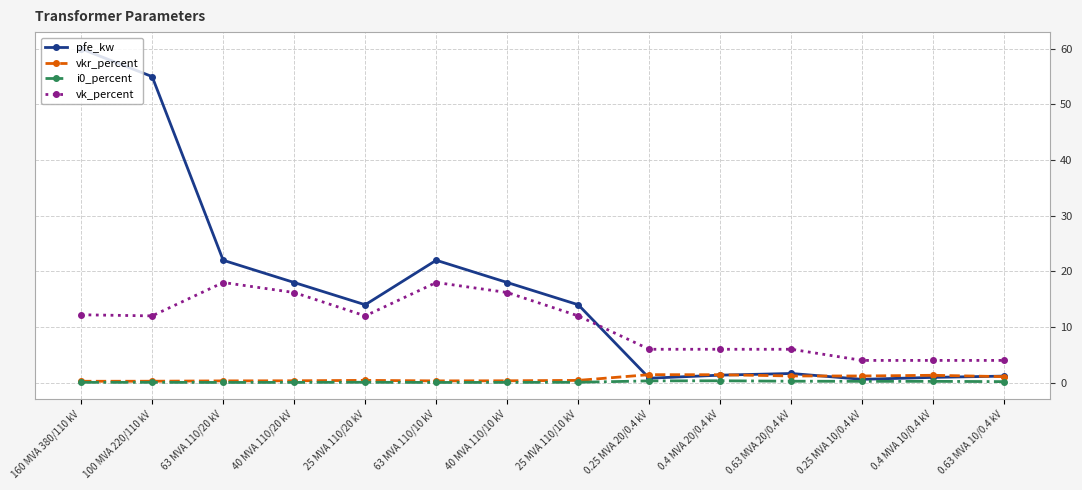

Which series has the widest spread of values?

pfe_kw